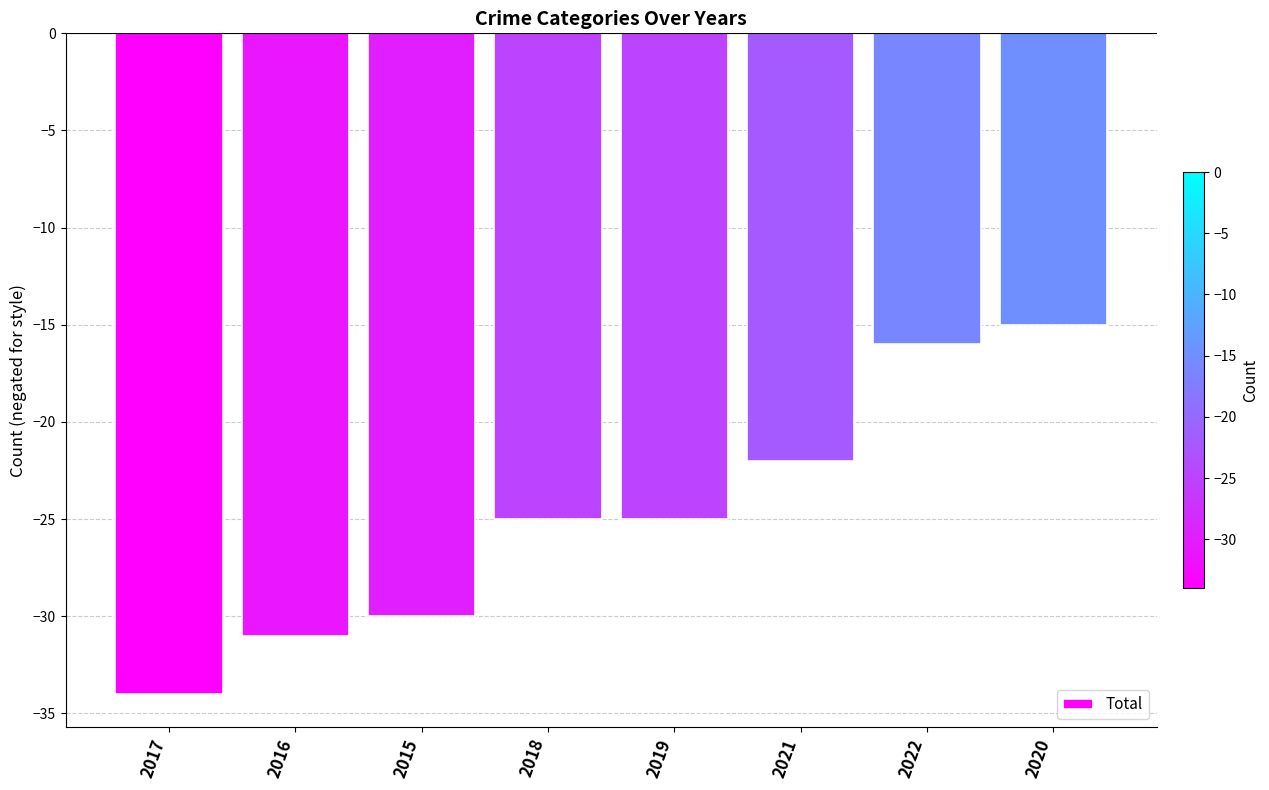

Reading right to left, what are all the values shown in this chart?

2020=-15	2022=-16	2021=-22	2019=-25	2018=-25	2015=-30	2016=-31	2017=-34